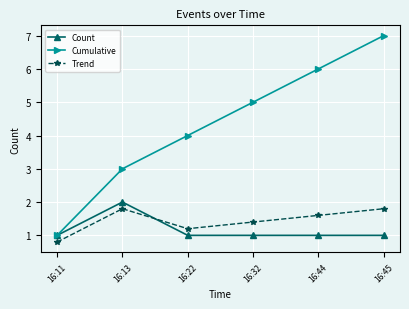

How many values in the Trend series exceed 1?

5